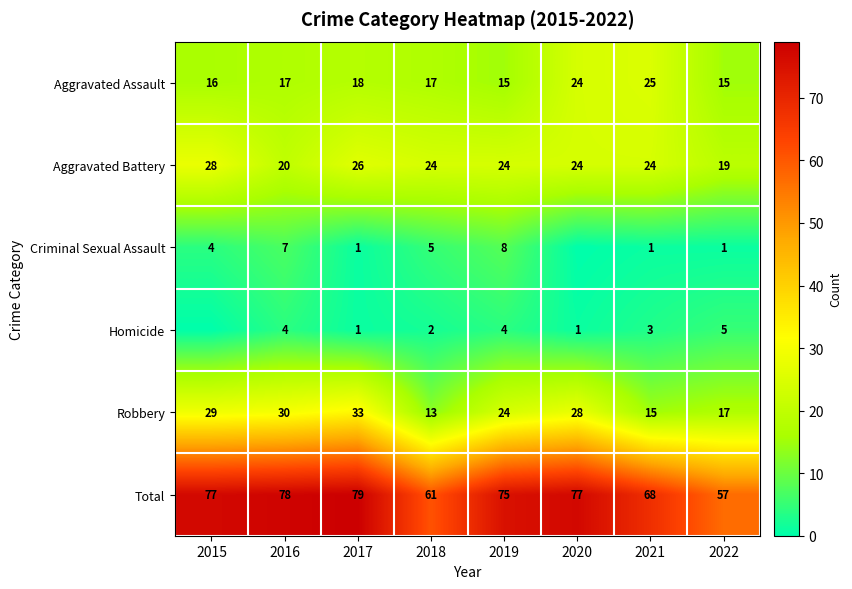

How many values in the Aggravated Assault series are below 17?

3